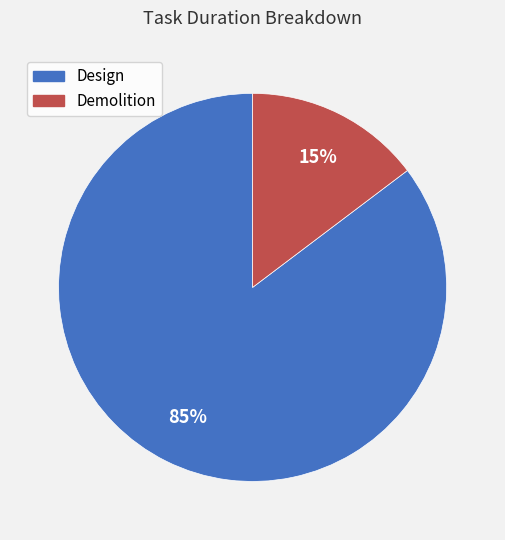

Between Design and Demolition, which is larger?

Design